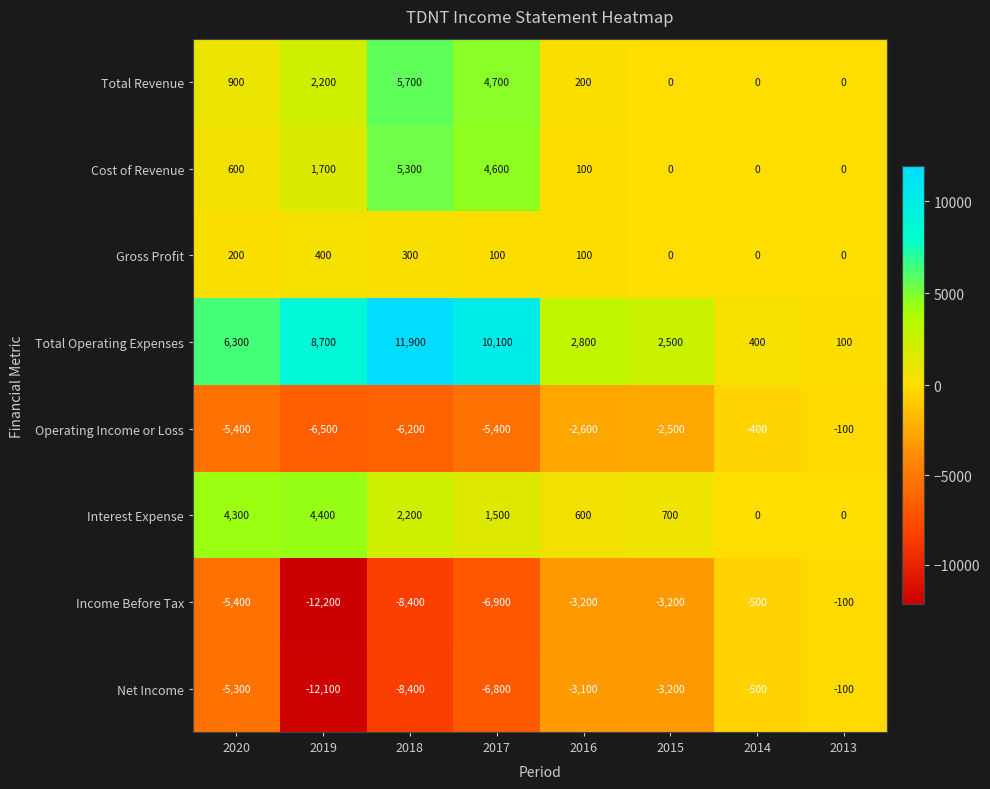

List the labels in order of Total Operating Expenses value, largest first.

2018, 2017, 2019, 2020, 2016, 2015, 2014, 2013